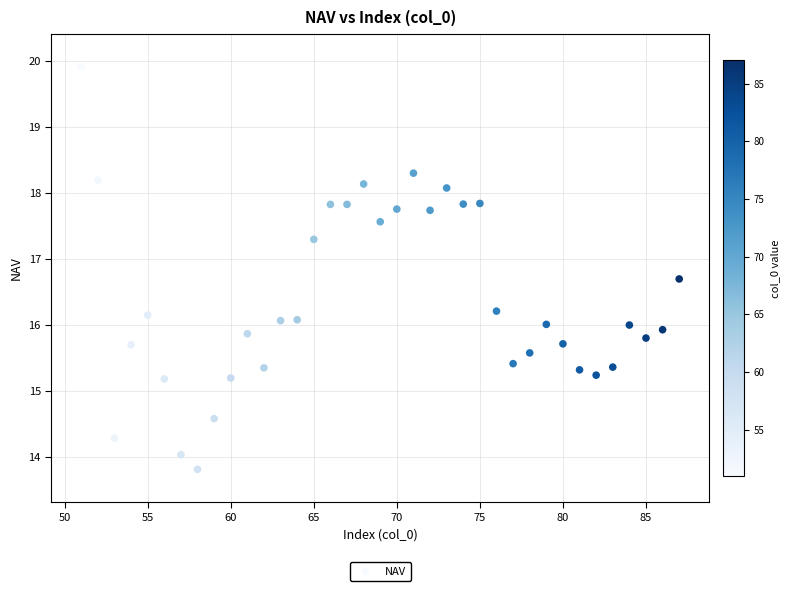

What is the range of X values (max minus min)?

36.0